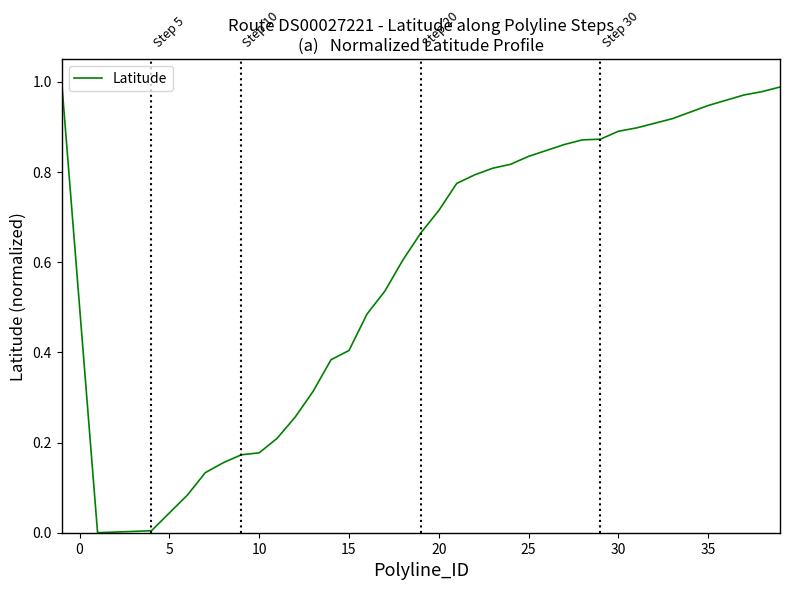

How many lines are shown in the chart?

1